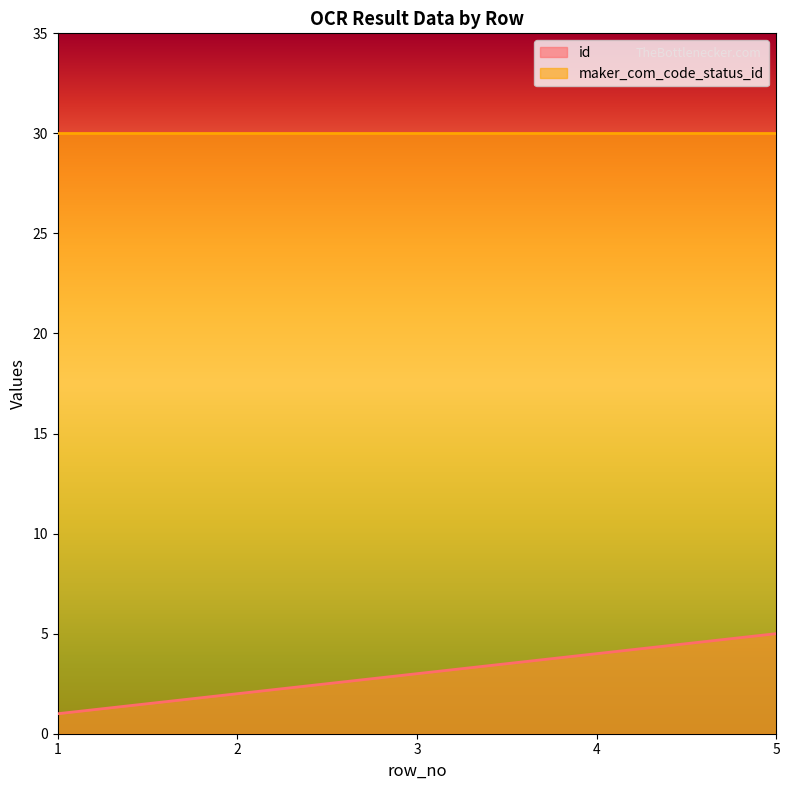

What is the average value?

3